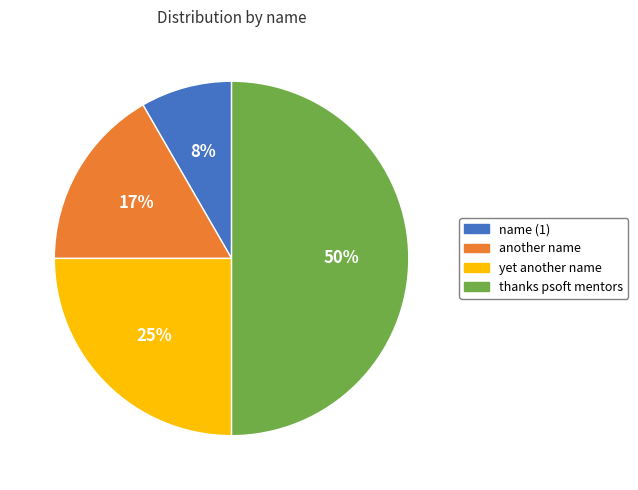

To the nearest percent, what is the difference between the thanks psoft mentors and another name slice percentages?

33%